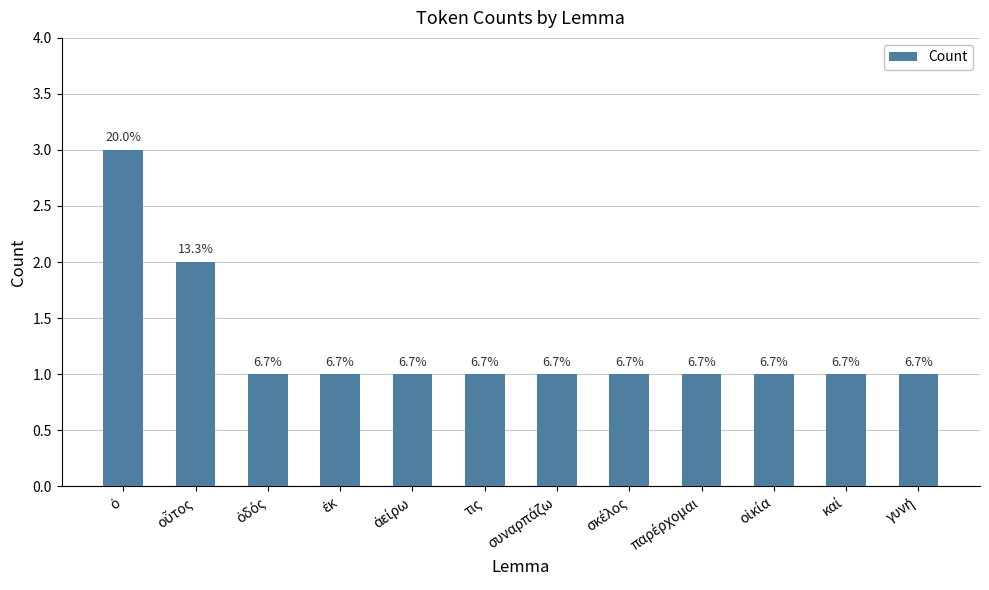

Reading left to right, list all the values displayed in this chart.

3	2	1	1	1	1	1	1	1	1	1	1